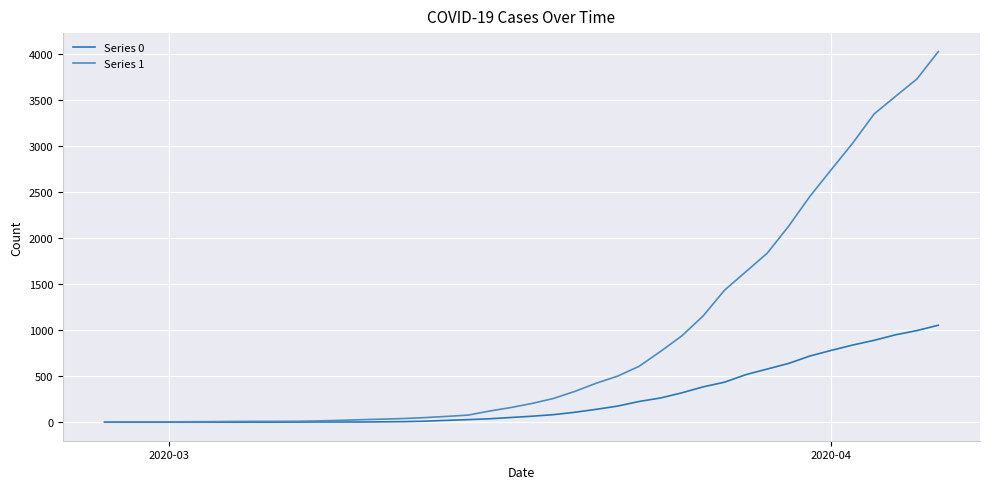

Rank the series by their maximum value, from highest to lowest.

Series 1, Series 0